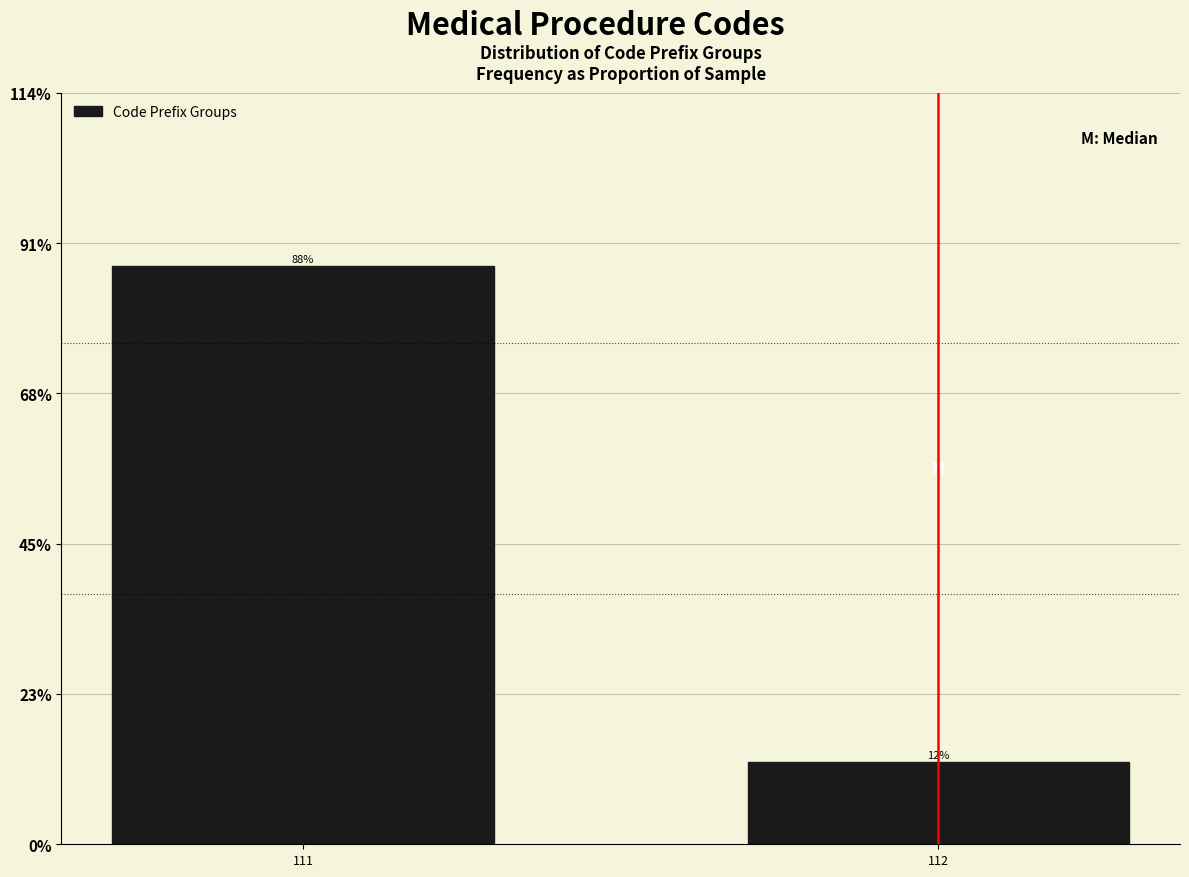

Are the bars horizontal?

No